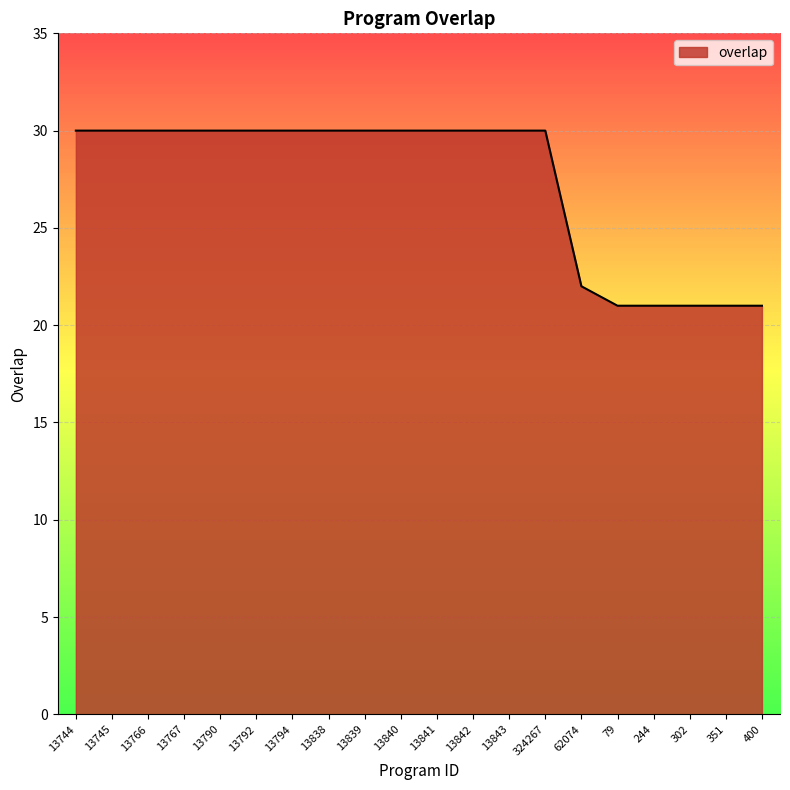

What is the average value?

27